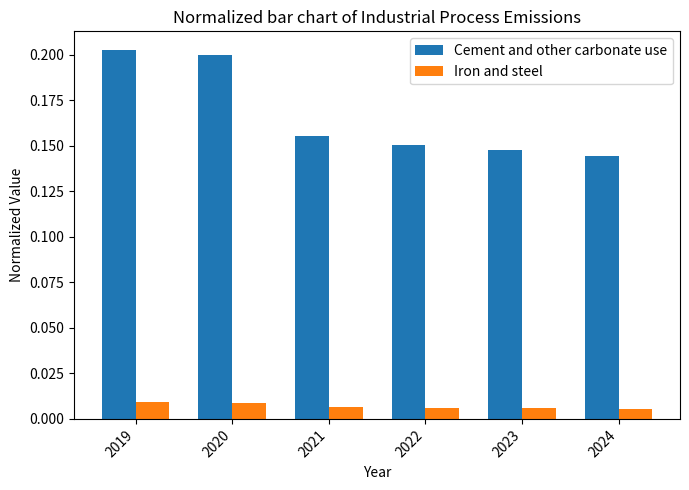

At which label is Cement and other carbonate use closest to 0?

2024